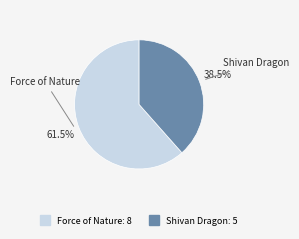

Which category has the biggest portion of the pie?

Force of Nature